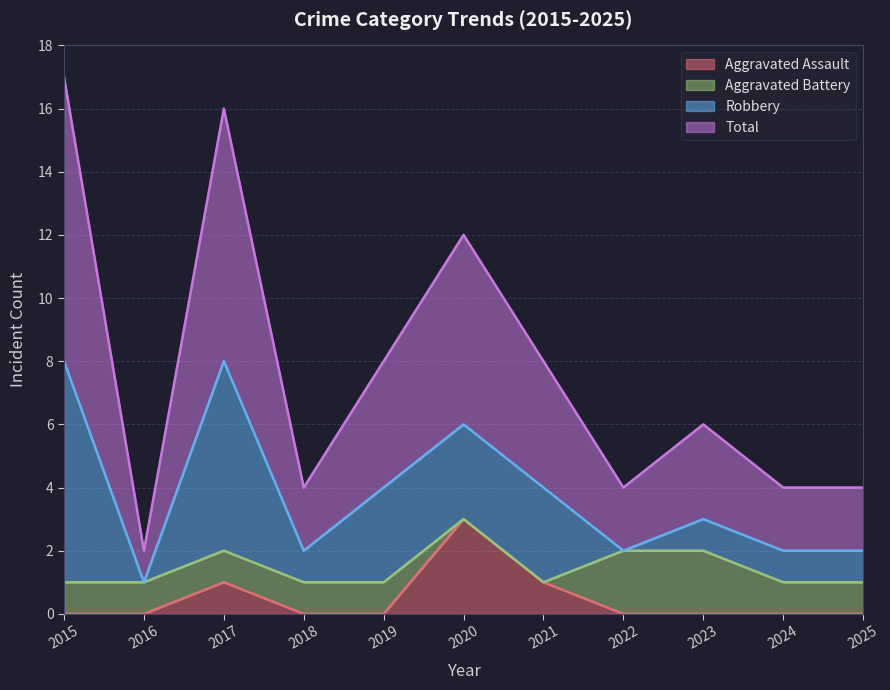

What is the maximum value for Aggravated Assault?

3